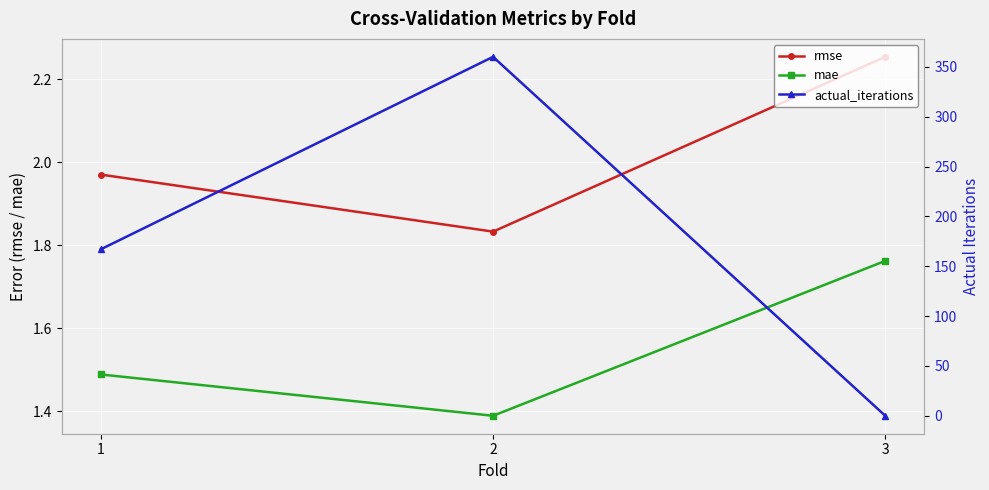

What is the value of the actual_iterations point at the 1st from the left?

167.0